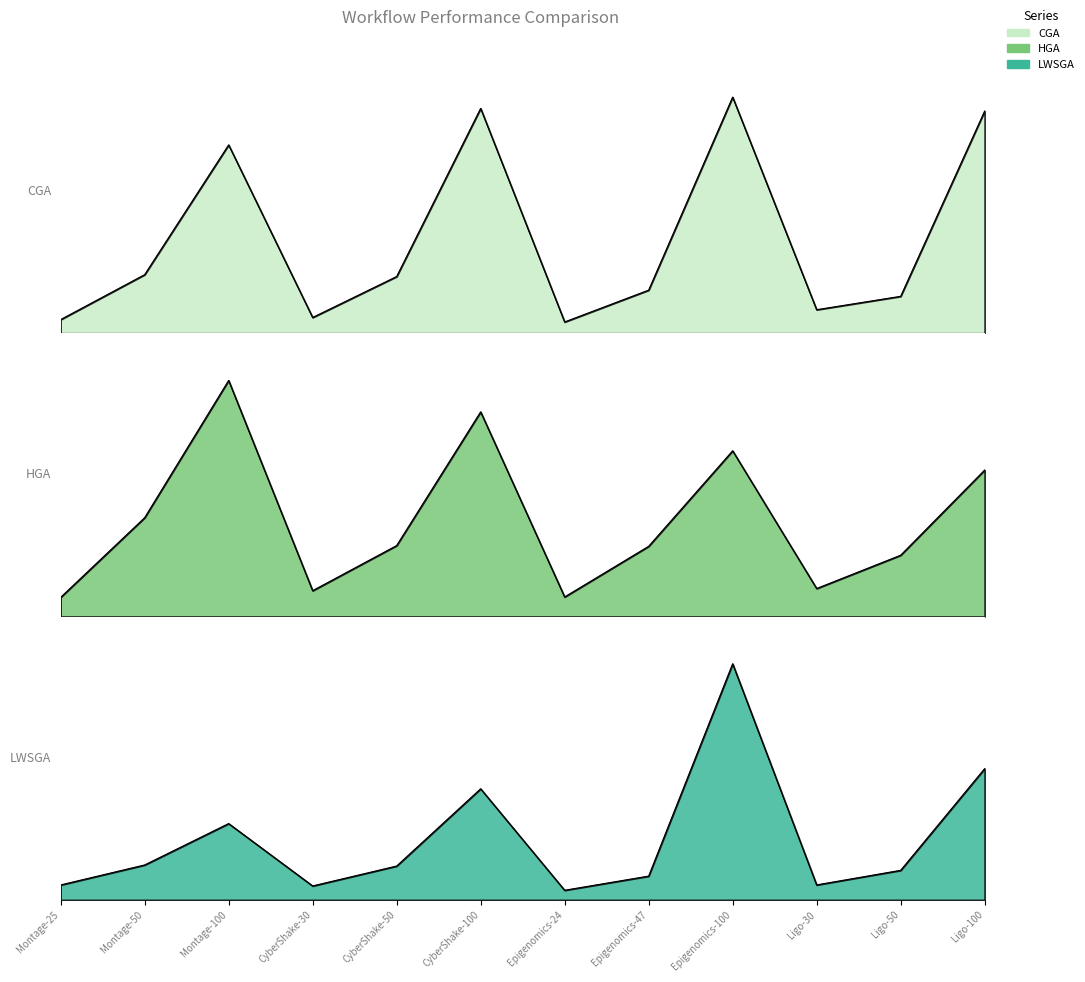

Reading left to right, list all the values displayed in this chart.

CGA: 1.2	5.4	17.2	1.4	5.2	20.6	1.0	3.9	21.6	2.2	3.4	20.3
HGA: 2.0	10.2	24.4	2.7	7.3	21.2	2.0	7.3	17.2	2.9	6.3	15.2
LWSGA: 2.1	5.0	11.0	2.0	4.9	15.9	1.4	3.4	33.9	2.1	4.2	18.8